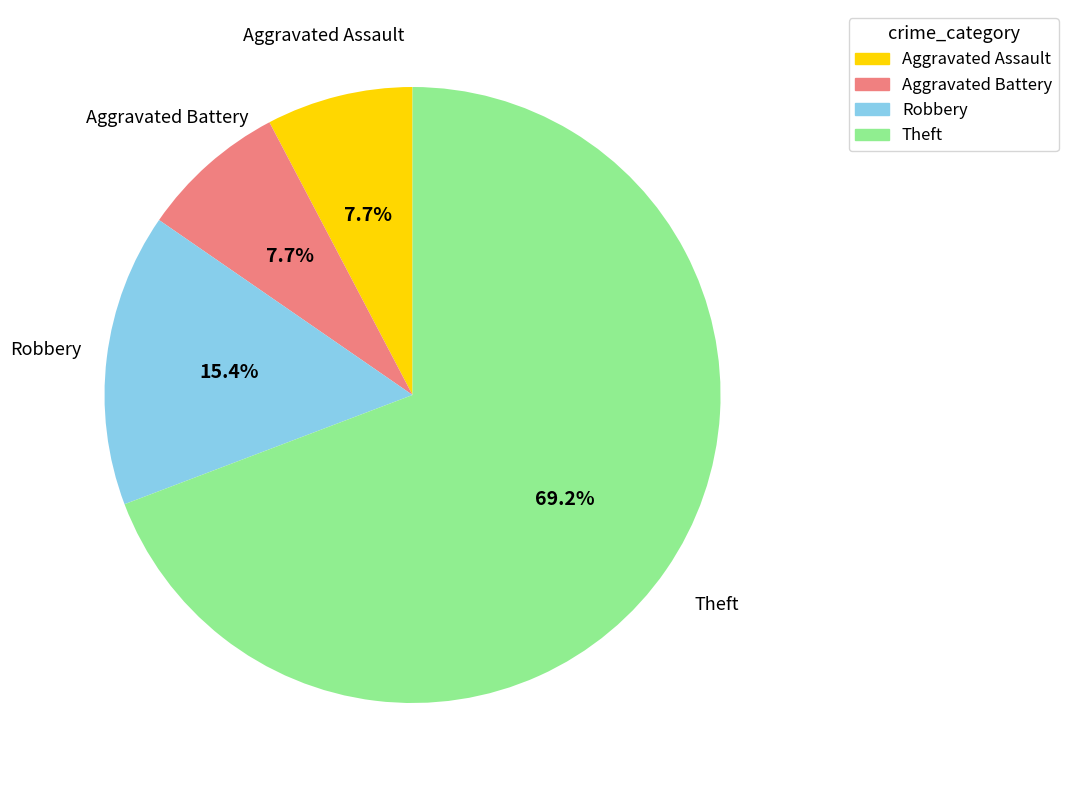

What percentage is NOT represented by Aggravated Battery?

92.3%